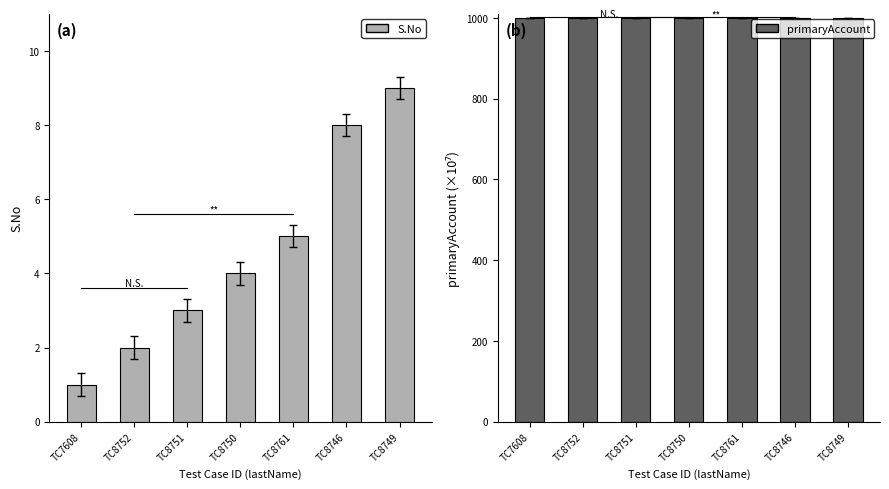

List the labels in order of S.No value, largest first.

TC8749, TC8746, TC8761, TC8750, TC8751, TC8752, TC7608